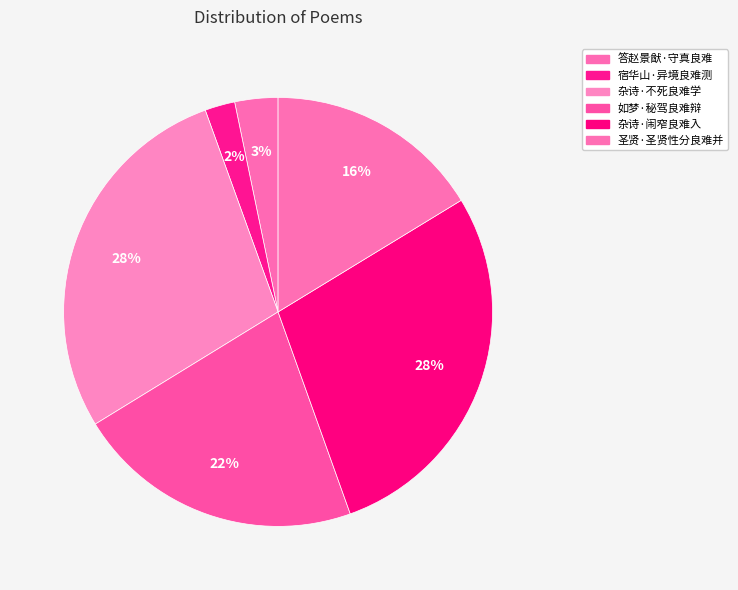

True or false: 答赵景猷·守真良难 accounts for 3% of the total.

True